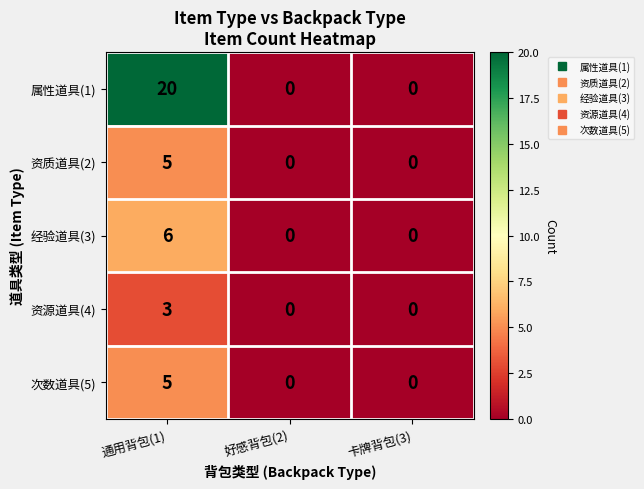

How many 资质道具(2) values are between 0 and 5?

3